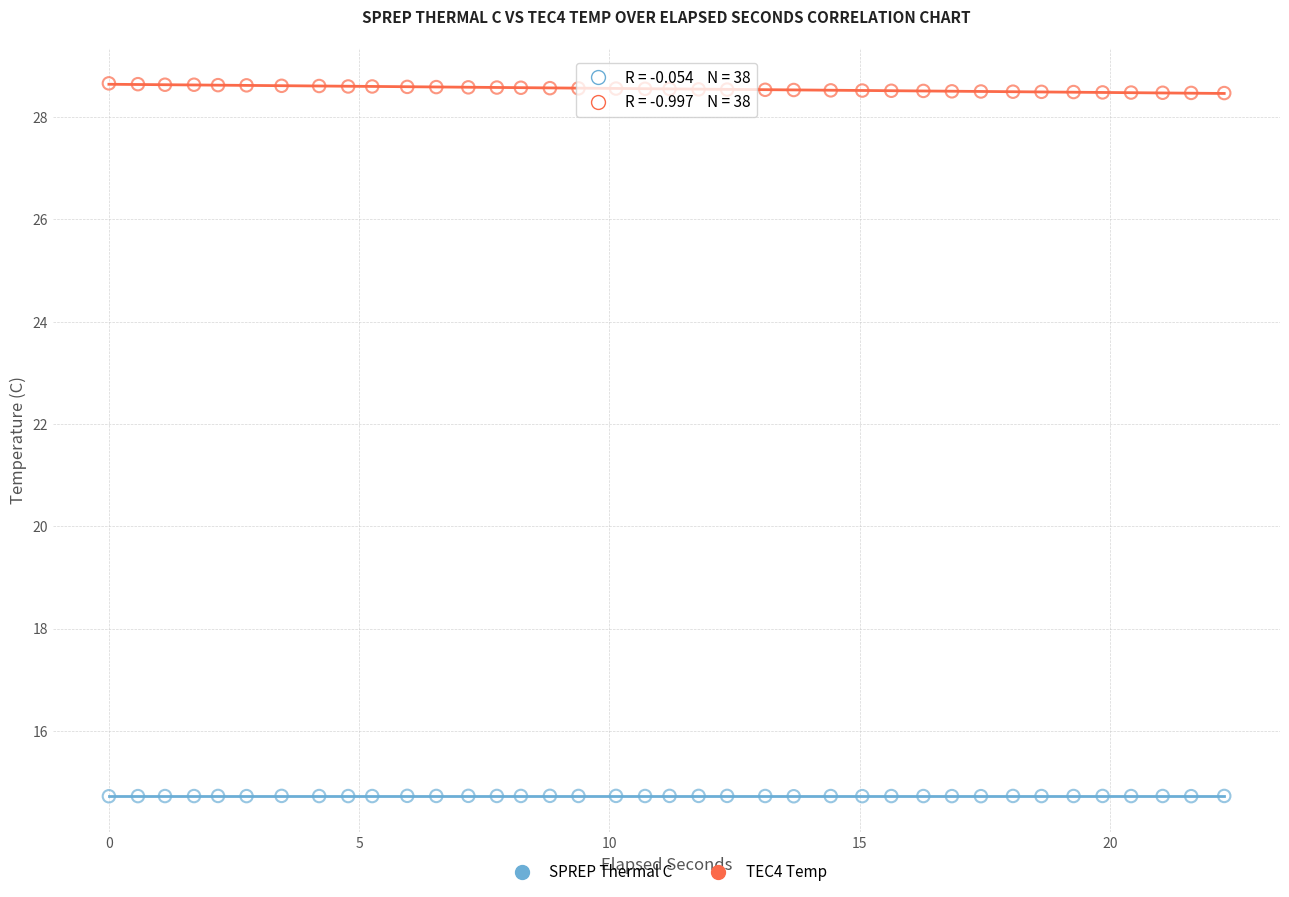

Which series contains the highest Y value?

TEC4 Temp